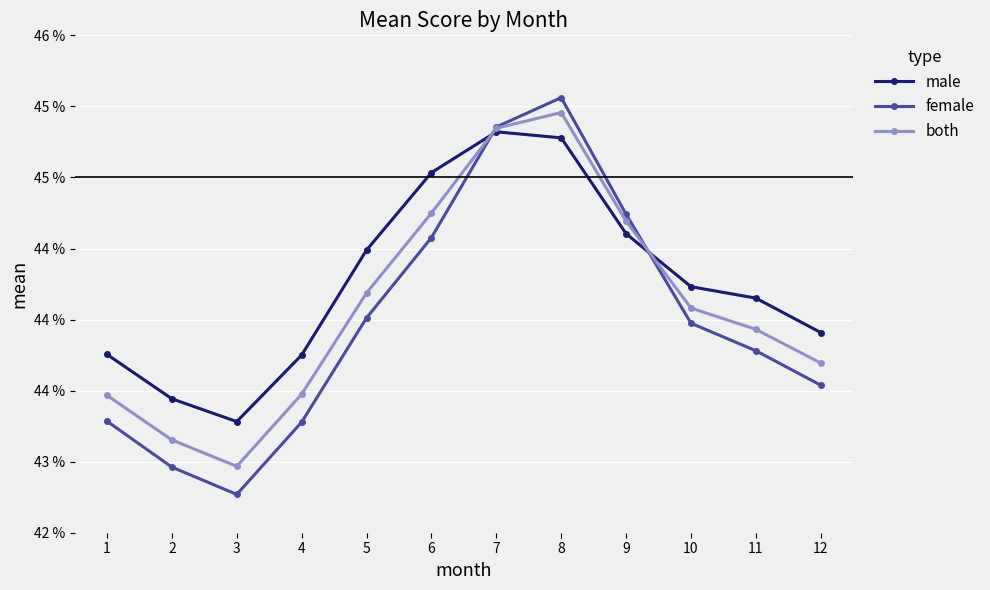

What is the average value of the both series?

0.4